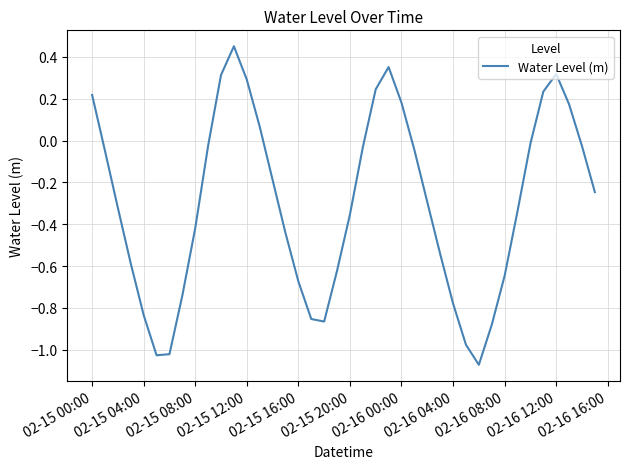

What is the difference between the maximum and minimum values?

1.5